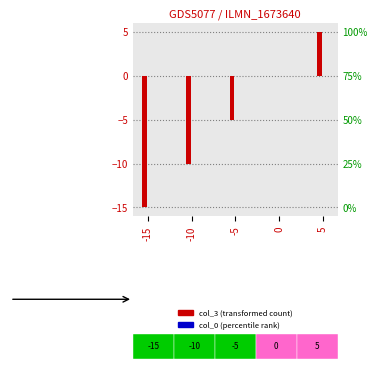

True or false: col_3 has a value of -4 at -10.

False